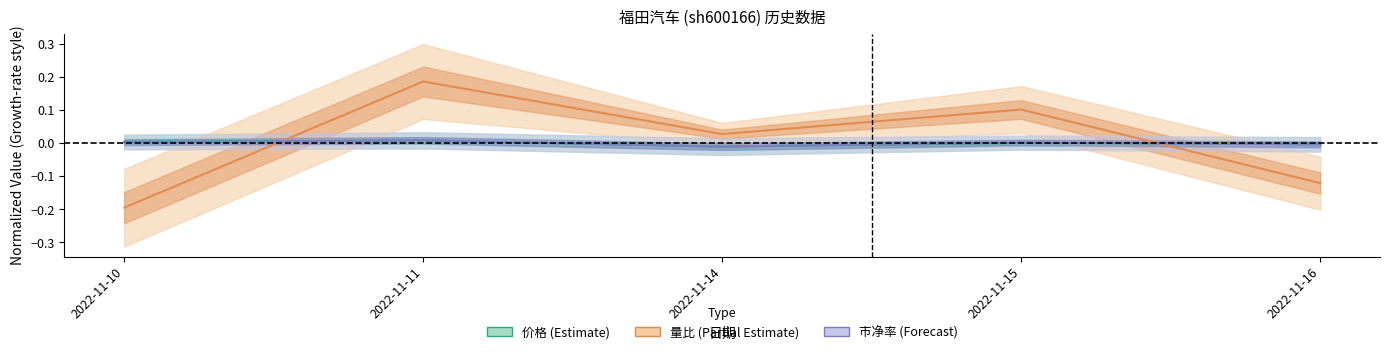

How many data points does each series have?

5